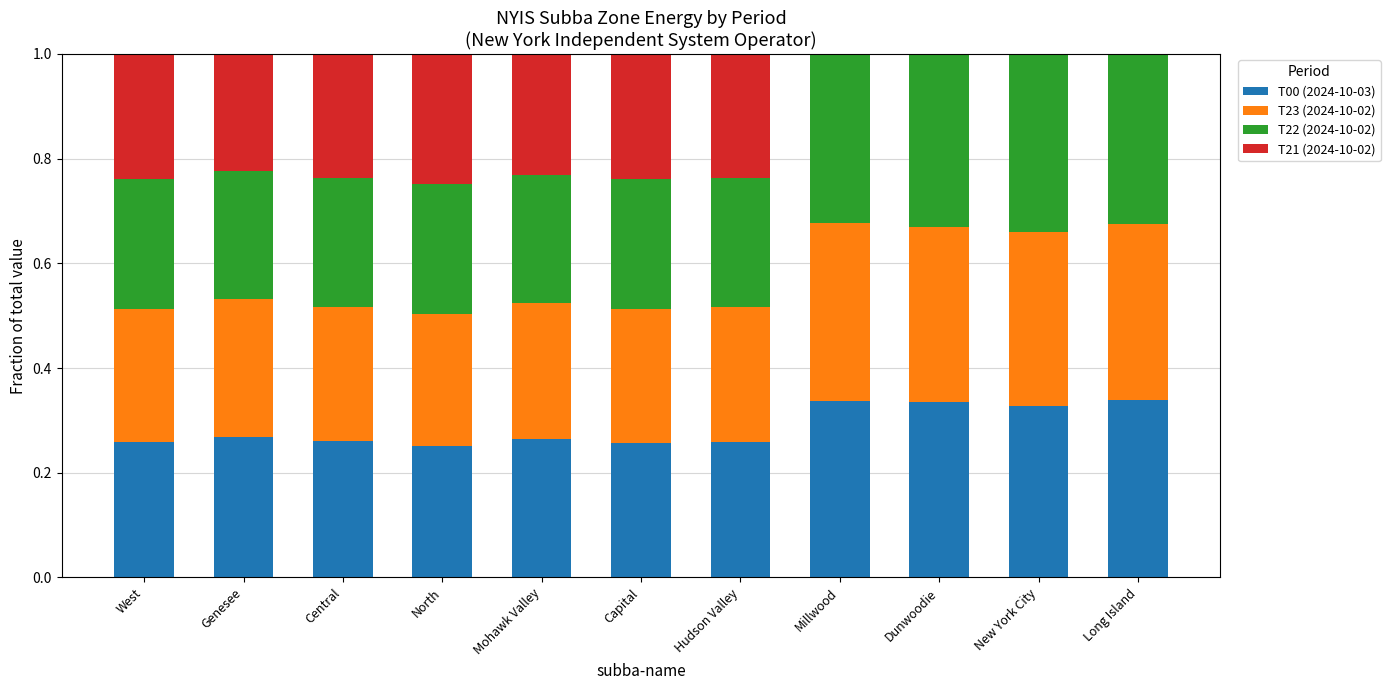

Are the bars horizontal?

No